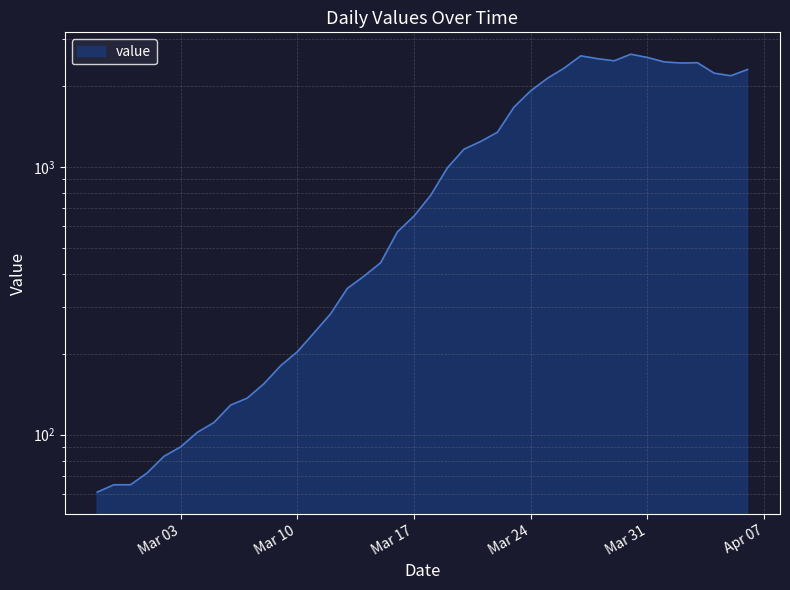

Where is the first local maximum?

2020-03-27